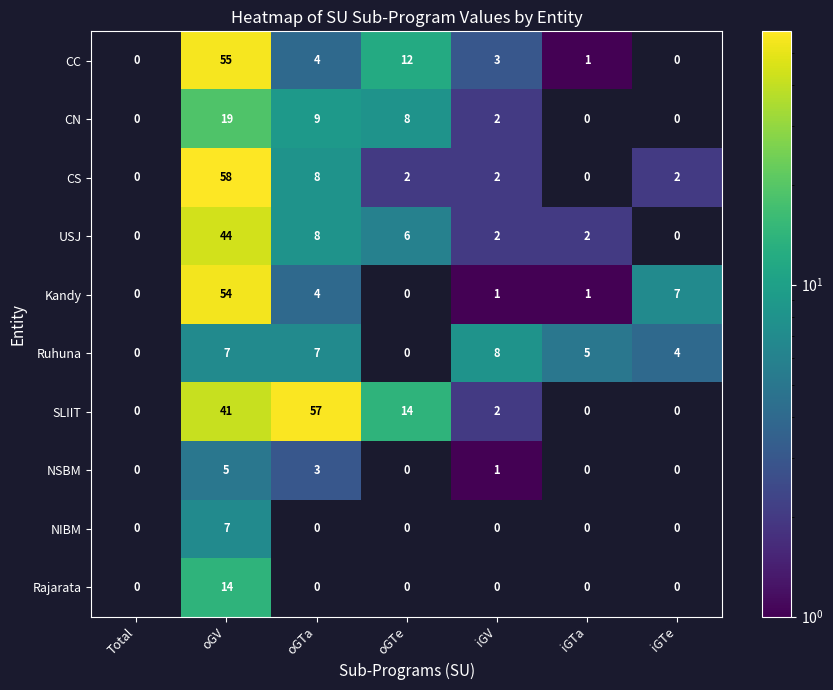

Is the value of Kandy at oGV greater than the value of CN at oGV?

Yes